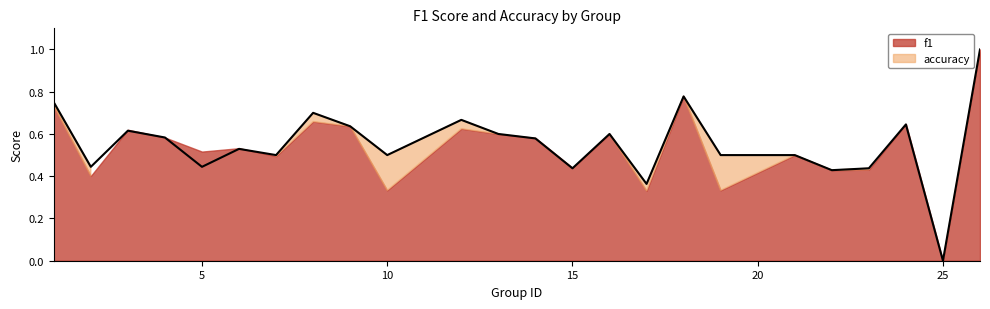

Reading left to right, transcribe all the data shown in this chart.

0.8	0.4	0.6	0.6	0.4	0.5	0.5	0.7	0.6	0.5	0.7	0.6	0.6	0.4	0.6	0.4	0.8	0.5	0.5	0.4	0.4	0.6	0.0	1.0